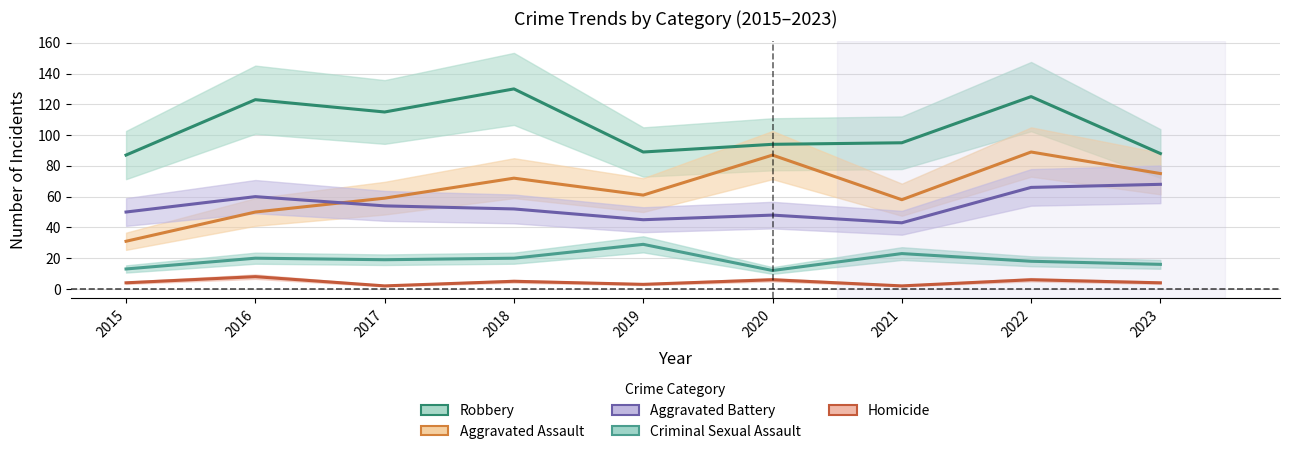

What is the value of the Aggravated Battery point at the 6th from the left?

48